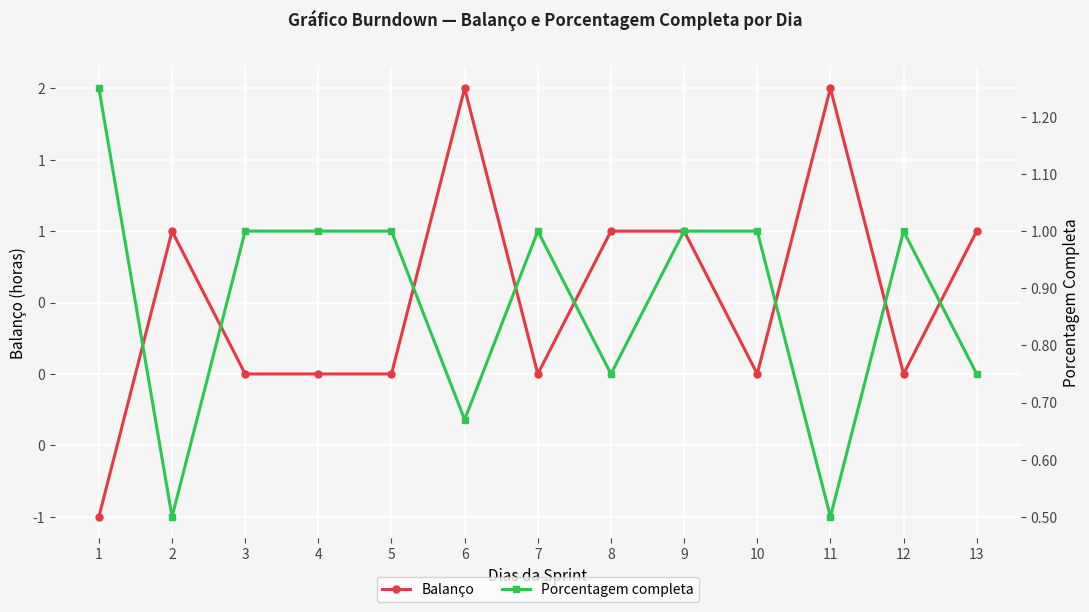

What is the value of the Porcentagem completa point at the 9th from the left?

1.0